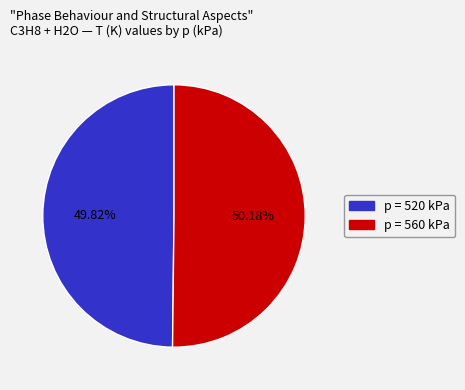

How many segments does this pie chart have?

2